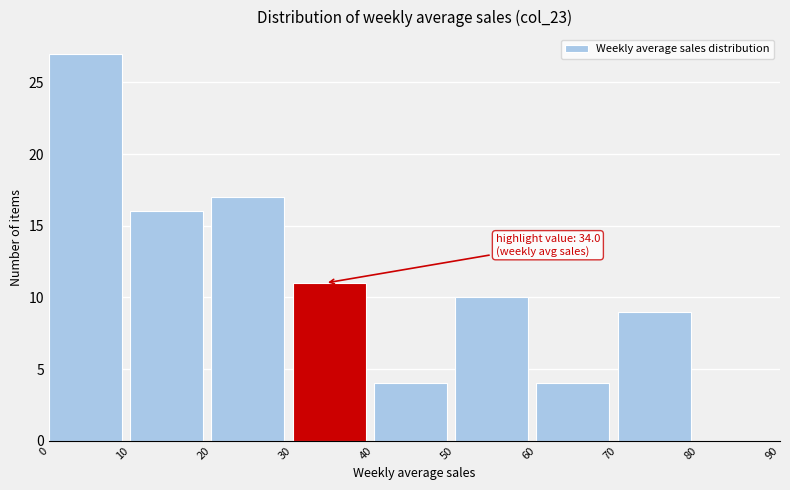

Over which range of the x-axis is the bar tallest?

0 to 10